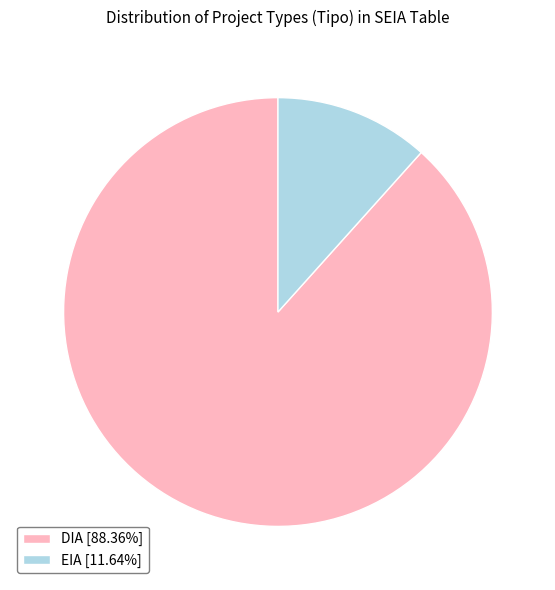

Does EIA represent more than half of the total?

No